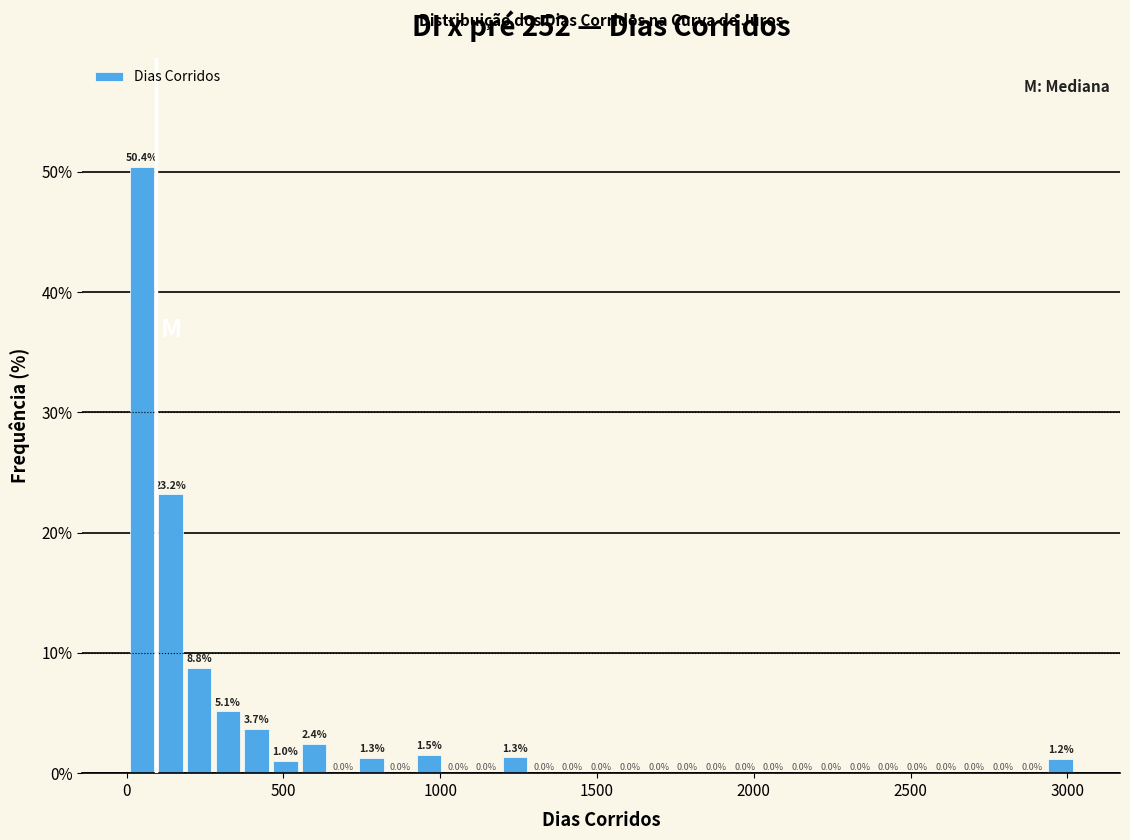

Read against the x-axis, roughly where is the centre of the tallest bar?

50